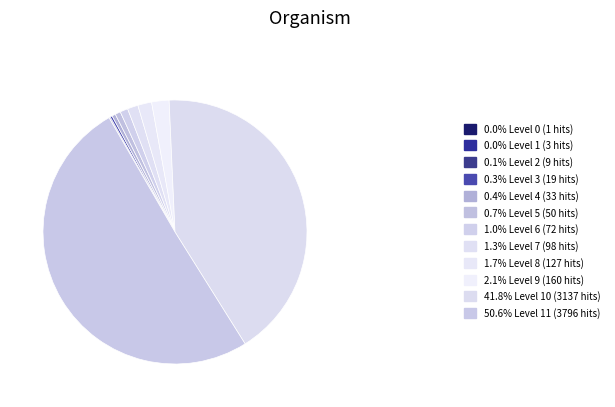

Which slice is the largest?

Level 11